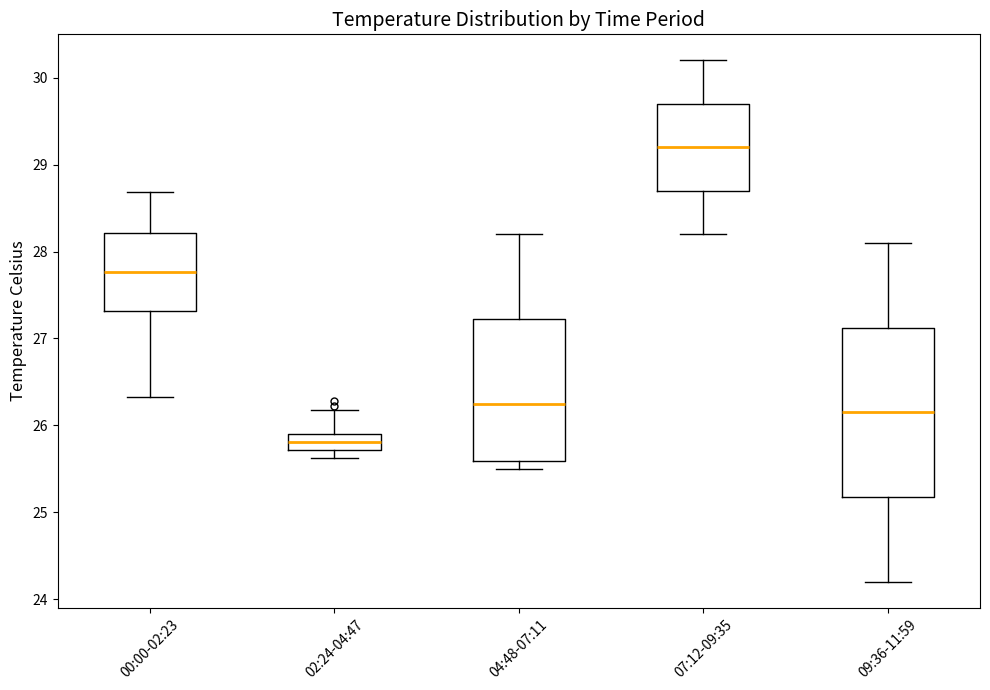

Which box is the tallest, from its lower edge to its upper edge?

09:36-11:59